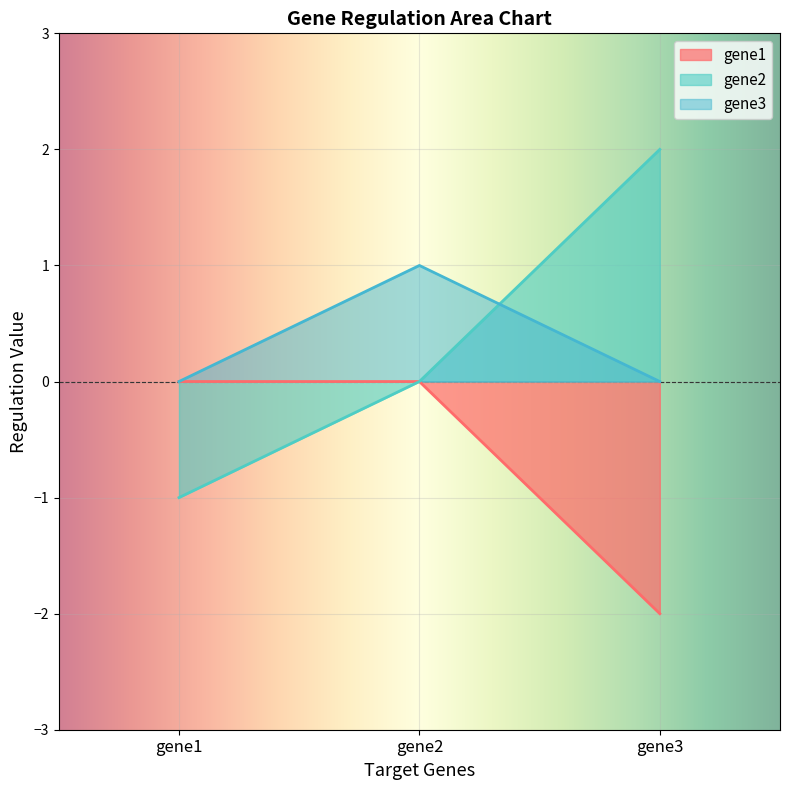

How many distinct data groups are displayed?

3